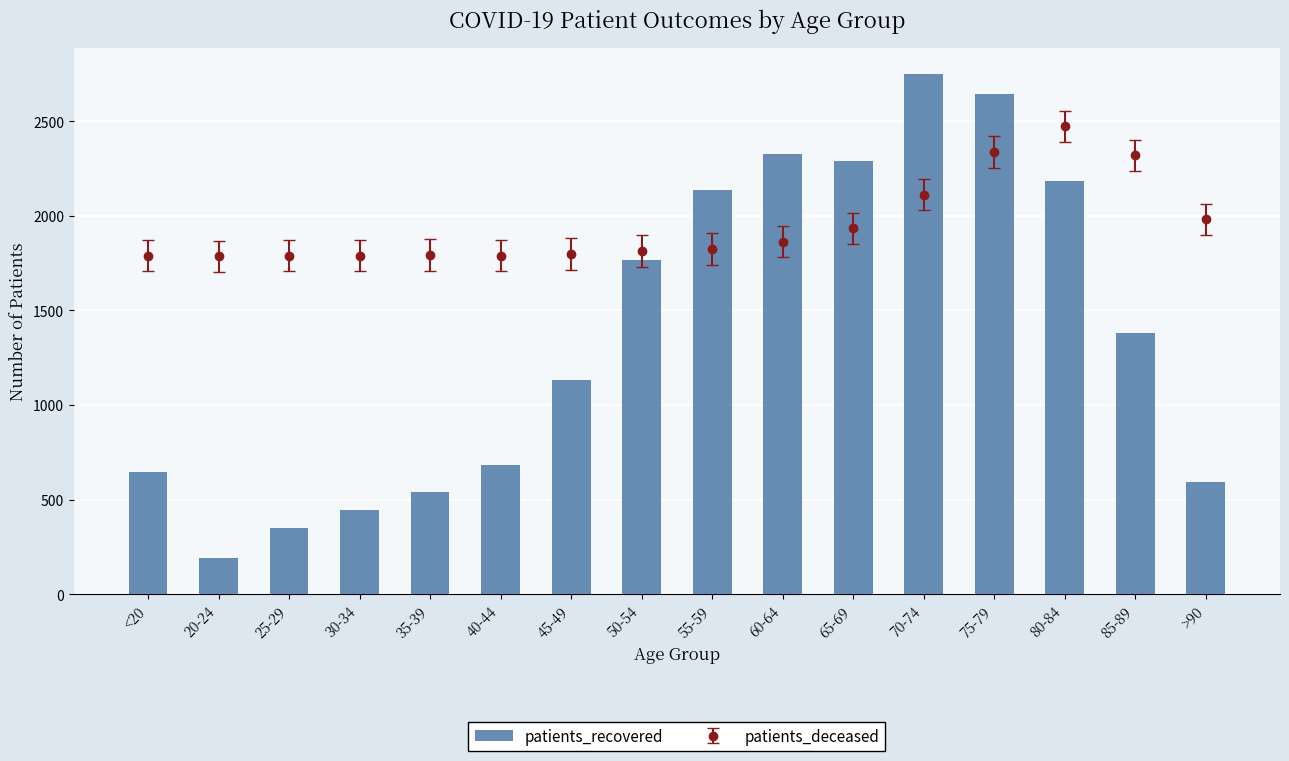

What is the difference between the maximum and second lowest values?

2402